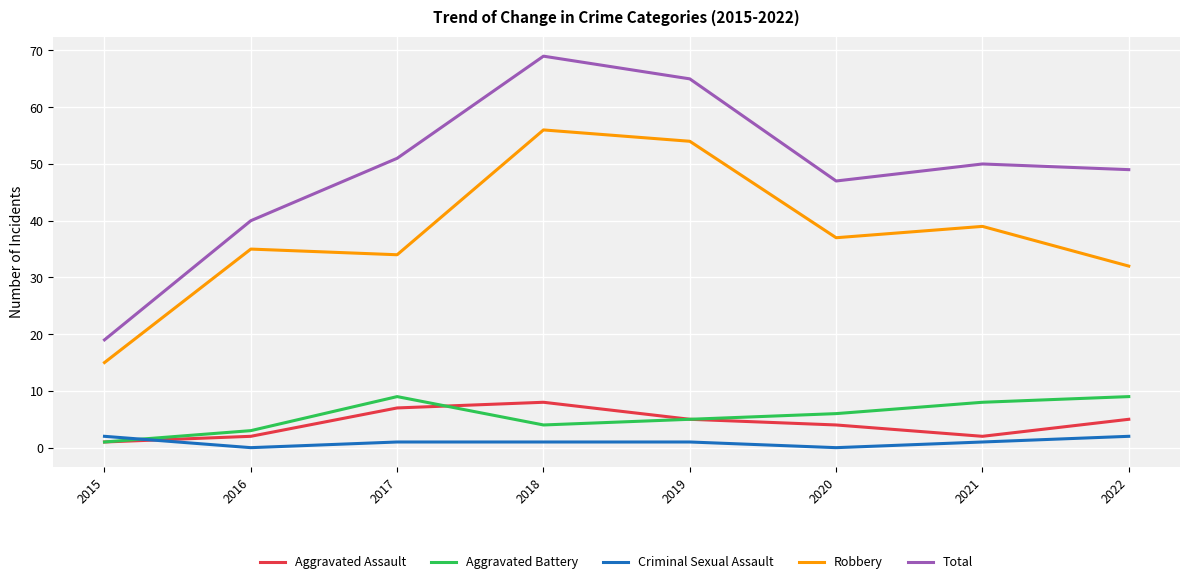

True or false: Total has a value of 19 at 2015.

True